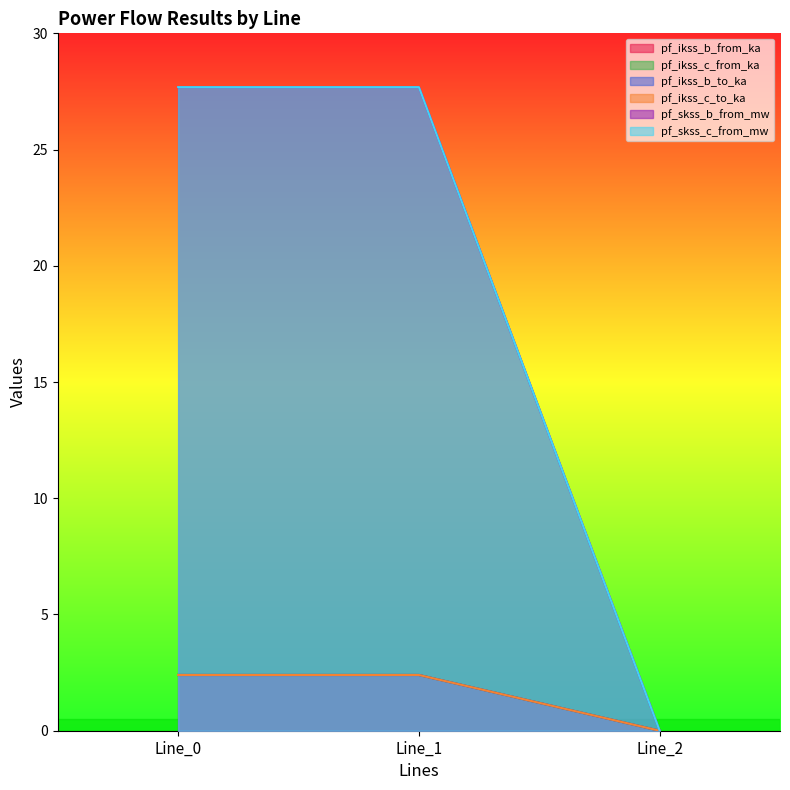

What is the sum of the pf_ikss_c_from_ka values at Line_0 and Line_1?

4.8